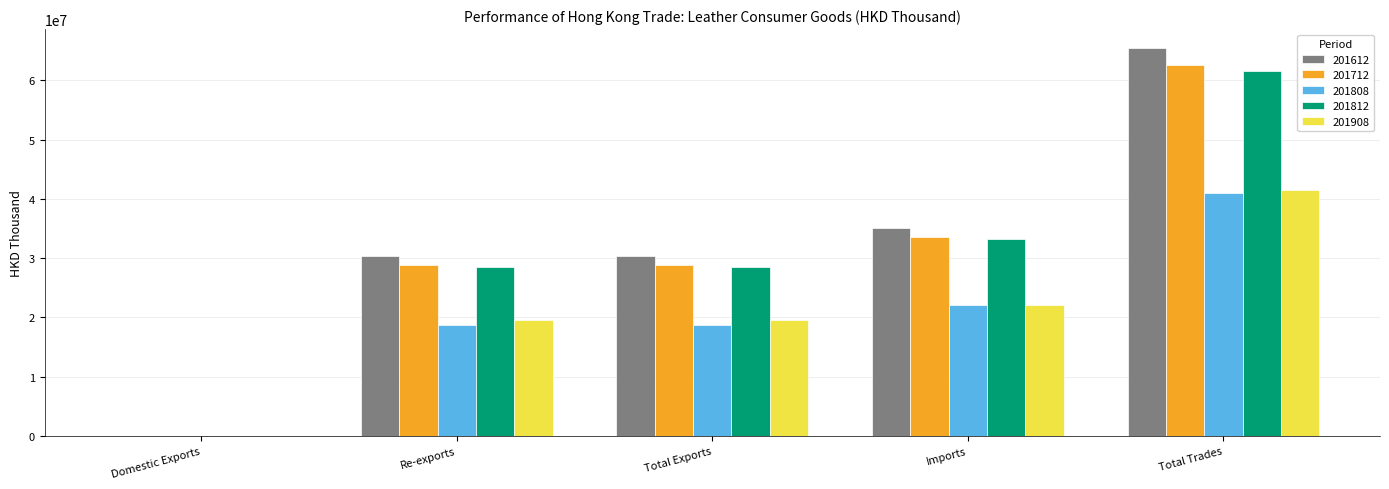

What is the total value across all series at Re-exports?

125884250.4